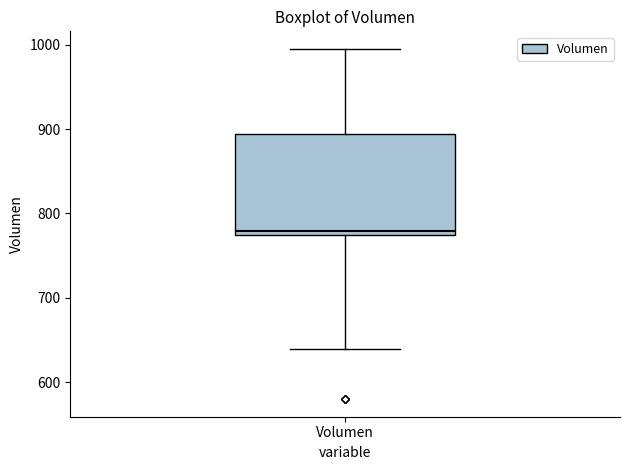

Transcribe this box plot: give where the median line is, the range the box spans, and where the two whiskers end, as read against the y-axis. The values are not printed on the chart, so give them approximately, as read against the axis.

median 780, box 770 to 890, whiskers 640 to 1000